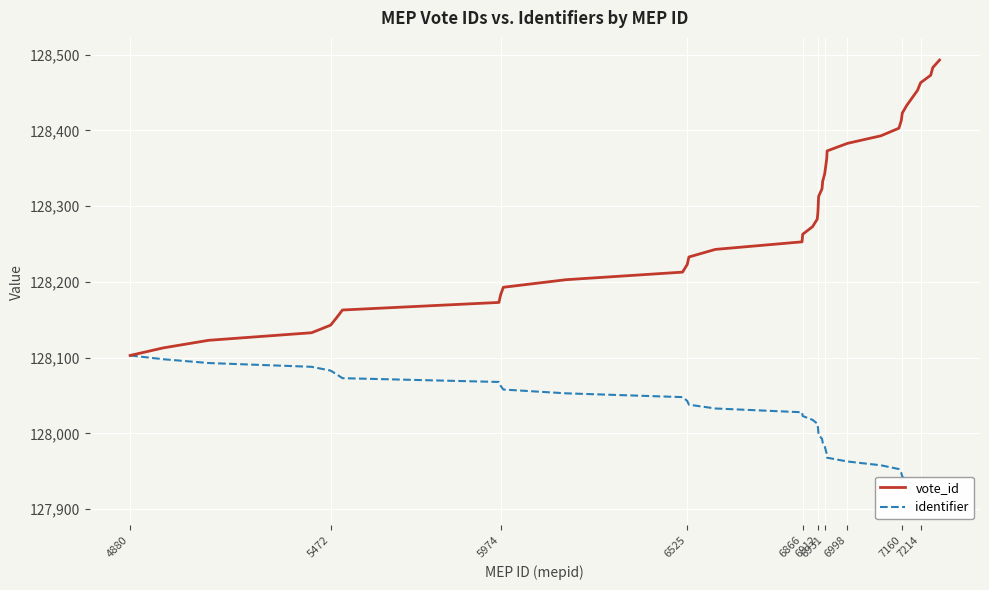

How many distinct data groups are displayed?

2